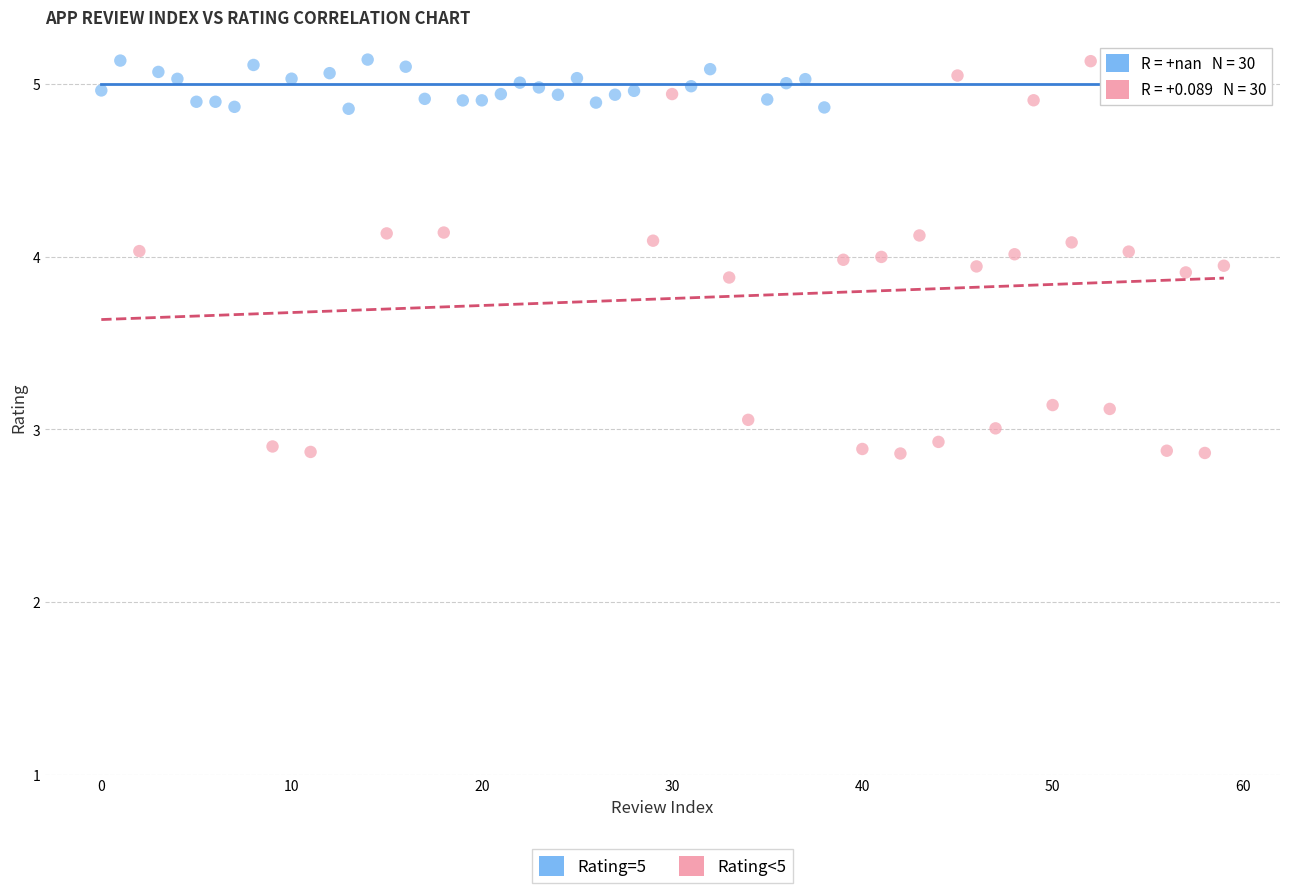

Which series has the widest spread of Y values?

Rating<5